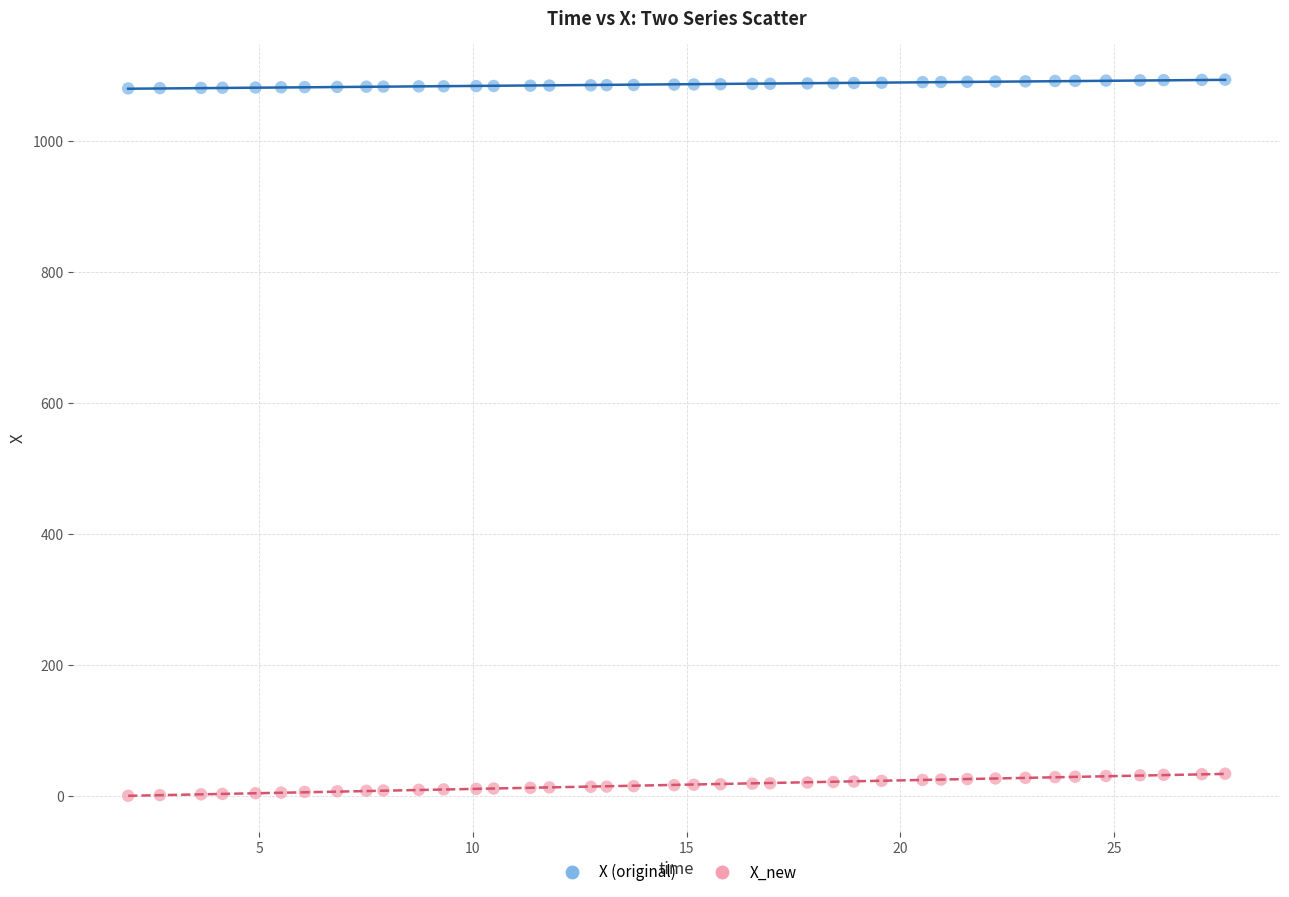

Across all data points, what is the range of X values (max minus min)?

25.7